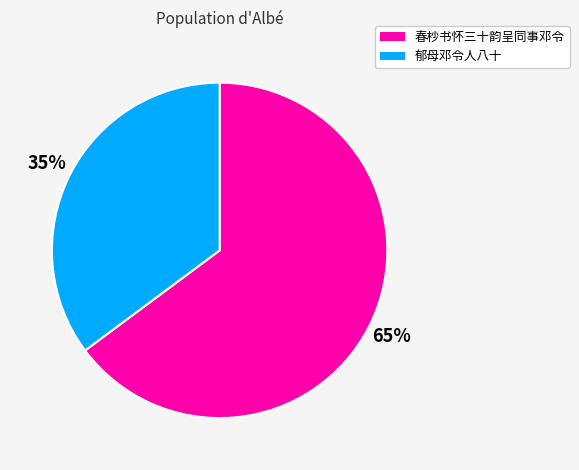

How many segments does this pie chart have?

2